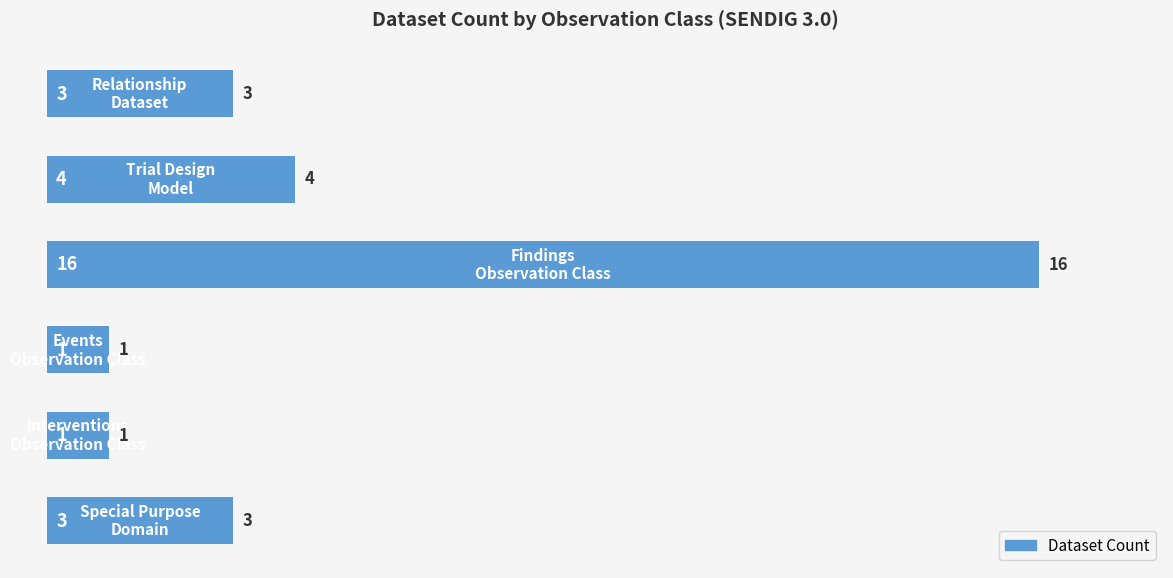

What is the greatest value displayed?

16